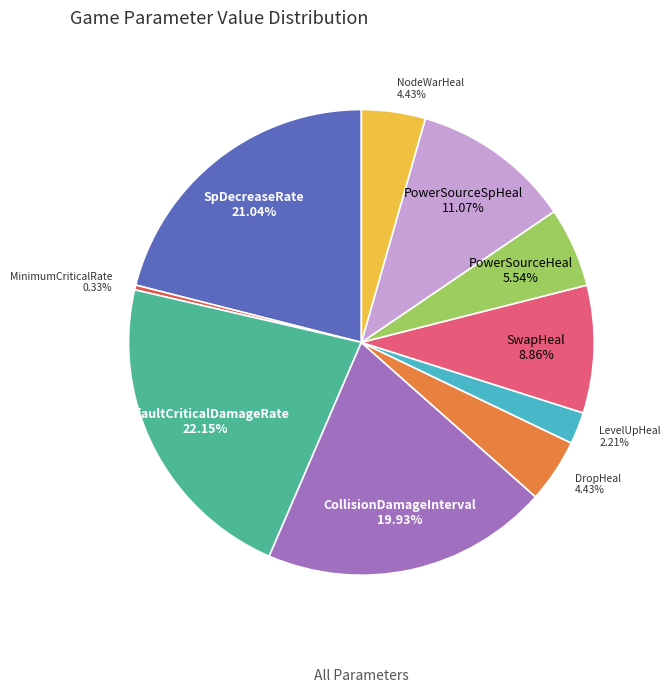

Is there a majority slice in this chart?

No